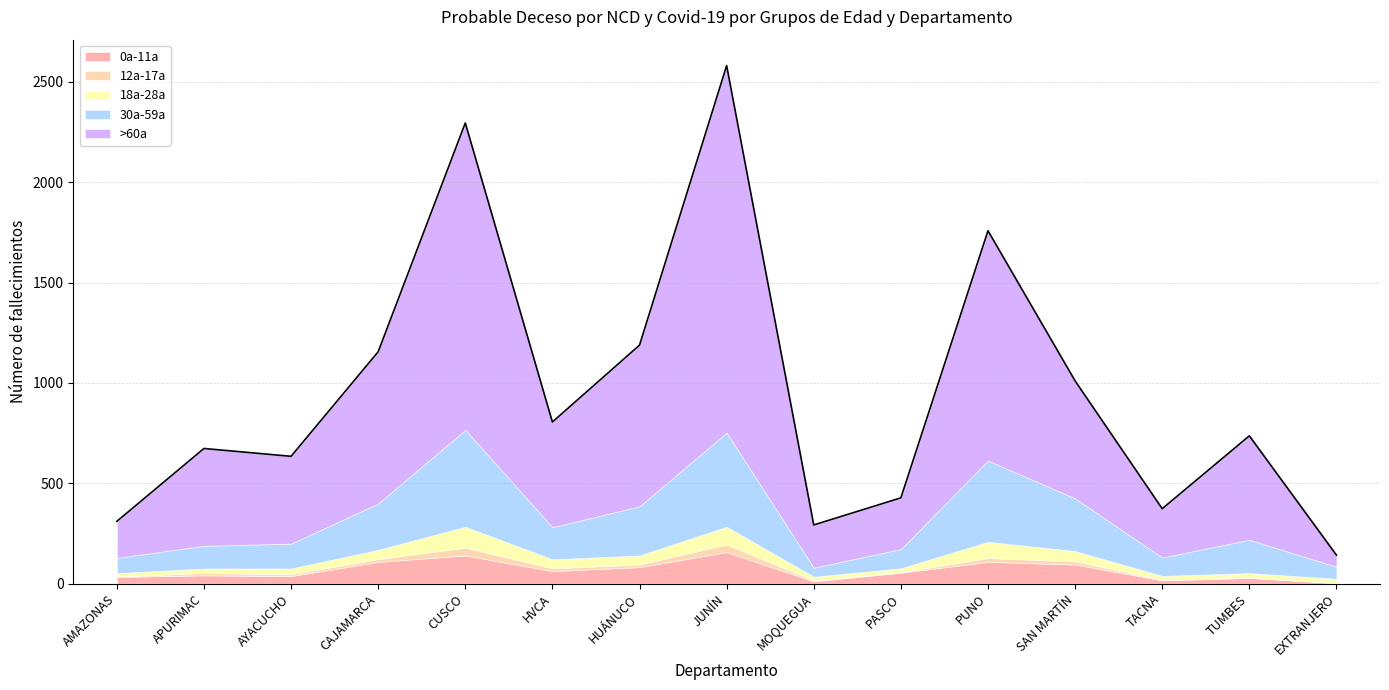

Reading left to right, transcribe all the data shown in this chart.

0a-11a: AMAZONAS=33	APURIMAC=41	AYACUCHO=37	CAJAMARCA=108	CUSCO=140	HVCA=62	HUÁNUCO=82	JUNÍN=157	MOQUEGUA=11	PASCO=54	PUNO=108	SAN MARTÍN=95	TACNA=16	TUMBES=28	EXTRANJERO=2
12a-17a: AMAZONAS=2	APURIMAC=12	AYACUCHO=9	CAJAMARCA=14	CUSCO=39	HVCA=14	HUÁNUCO=13	JUNÍN=38	MOQUEGUA=4	PASCO=3	PUNO=19	SAN MARTÍN=16	TACNA=3	TUMBES=2	EXTRANJERO=1
18a-28a: AMAZONAS=17	APURIMAC=22	AYACUCHO=29	CAJAMARCA=46	CUSCO=104	HVCA=45	HUÁNUCO=45	JUNÍN=88	MOQUEGUA=19	PASCO=19	PUNO=81	SAN MARTÍN=51	TACNA=19	TUMBES=22	EXTRANJERO=21
30a-59a: AMAZONAS=76	APURIMAC=113	AYACUCHO=124	CAJAMARCA=231	CUSCO=483	HVCA=160	HUÁNUCO=245	JUNÍN=469	MOQUEGUA=45	PASCO=96	PUNO=405	SAN MARTÍN=262	TACNA=92	TUMBES=166	EXTRANJERO=60
>60a: AMAZONAS=182	APURIMAC=485	AYACUCHO=435	CAJAMARCA=756	CUSCO=1529	HVCA=524	HUÁNUCO=803	JUNÍN=1829	MOQUEGUA=213	PASCO=255	PUNO=1145	SAN MARTÍN=586	TACNA=243	TUMBES=518	EXTRANJERO=58